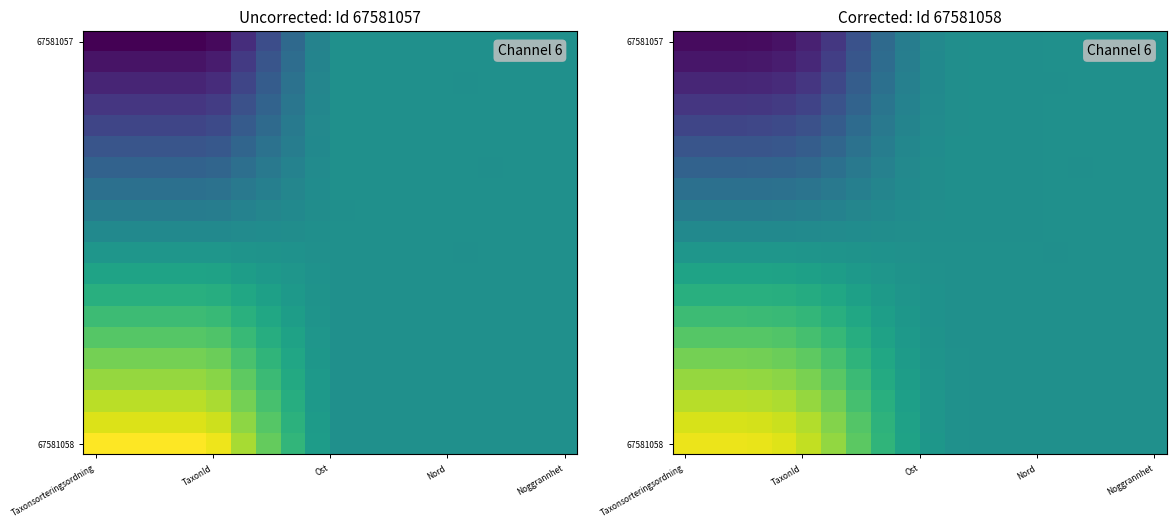

At which category is the sum across all series the highest?

Taxonsorteringsordning